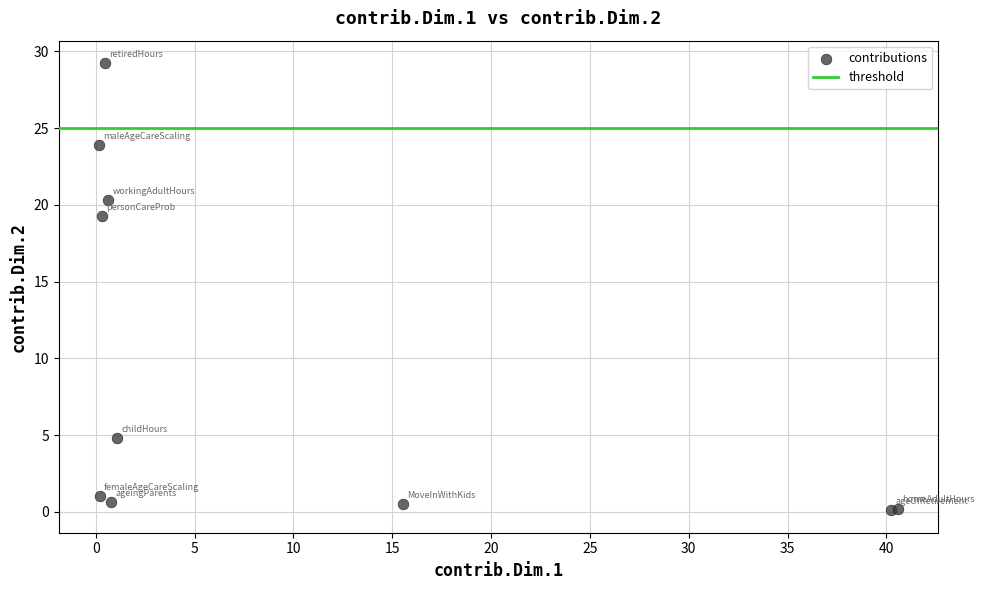

What Y value in the scatter plot is closest to 14?

19.3